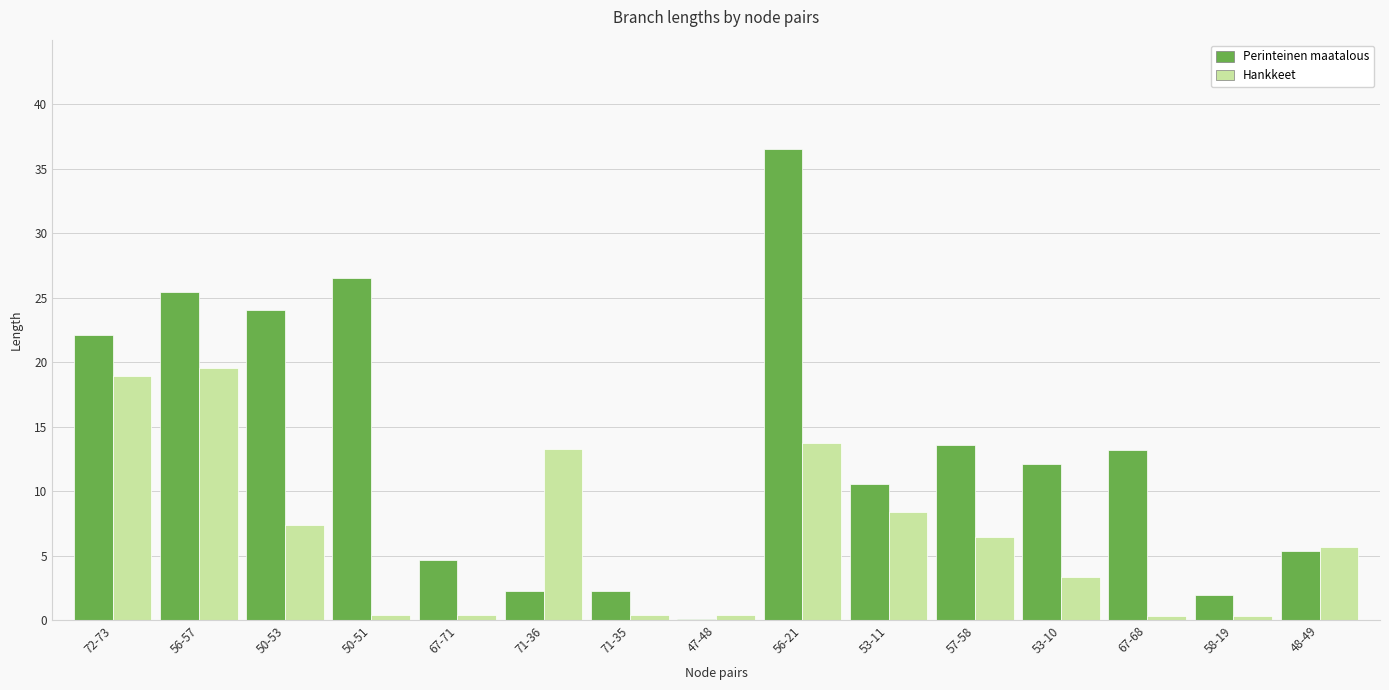

The Hankkeet series shows 0.4 at 71-35. True or false?

True